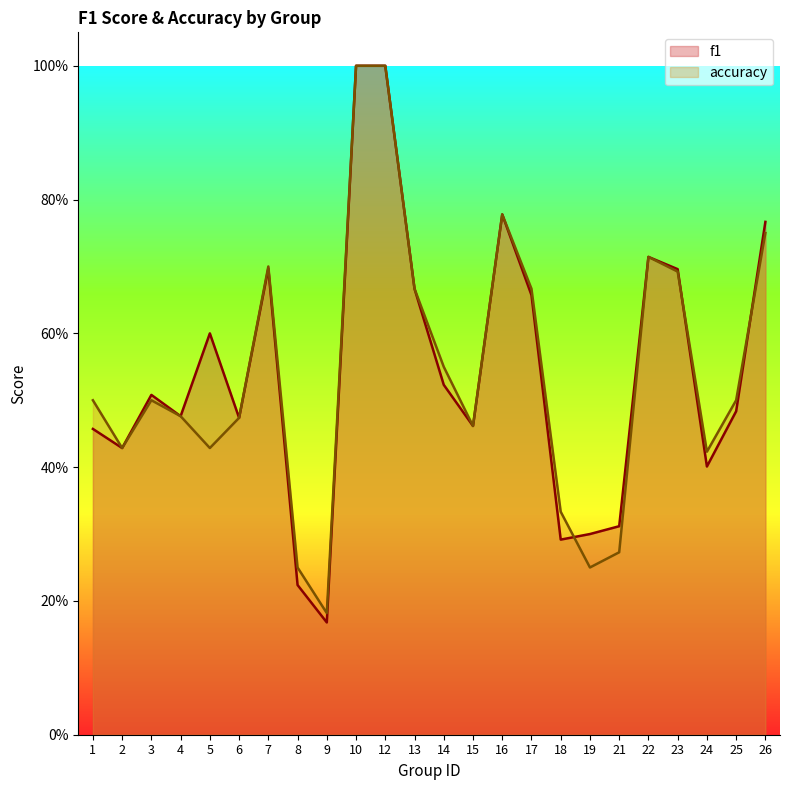

How many interior local valleys does the f1 series have?

7